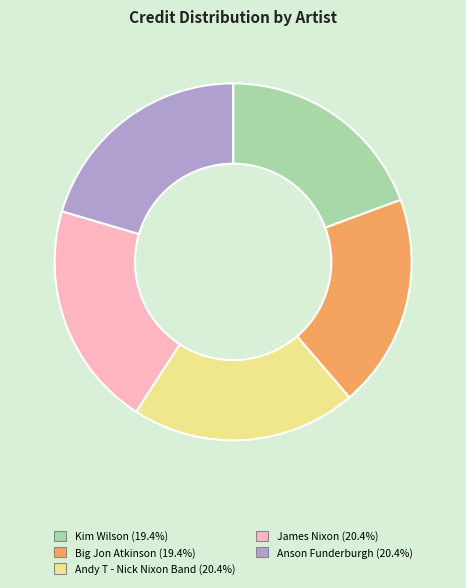

Does Kim Wilson represent more than half of the total?

No